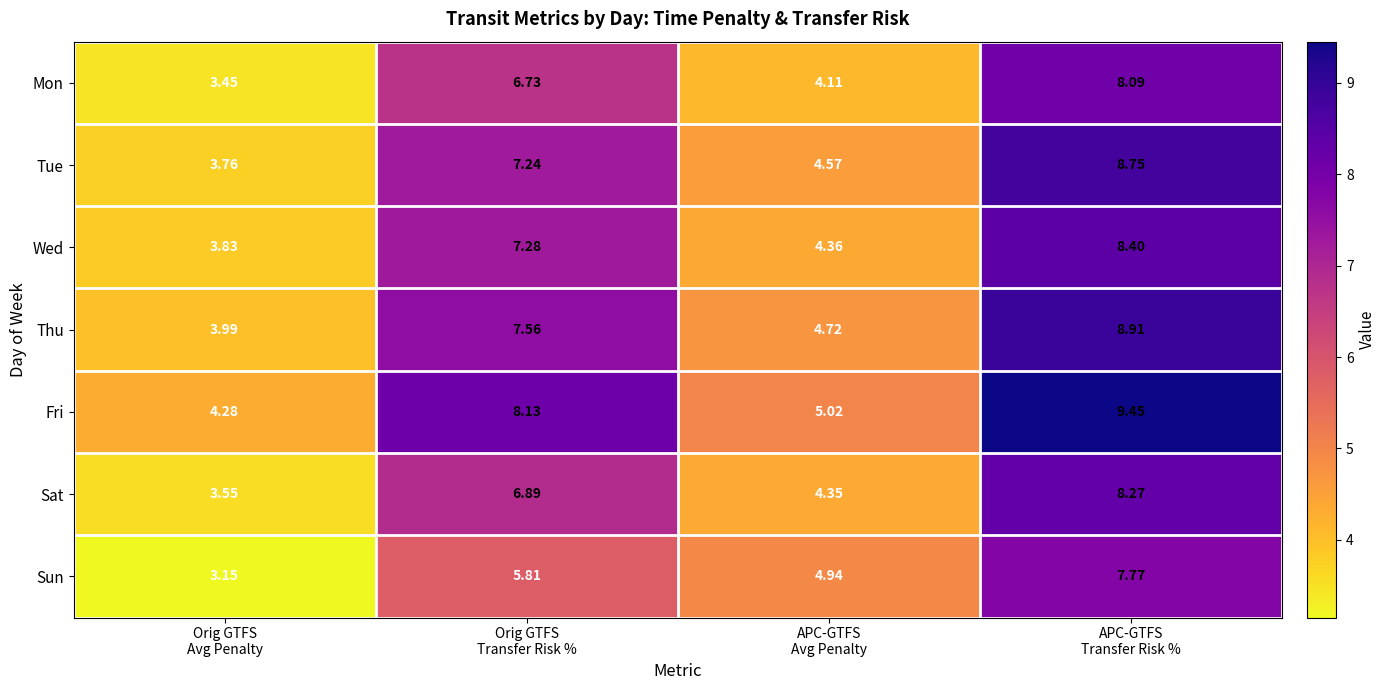

Which series has the largest total across all categories?

Fri